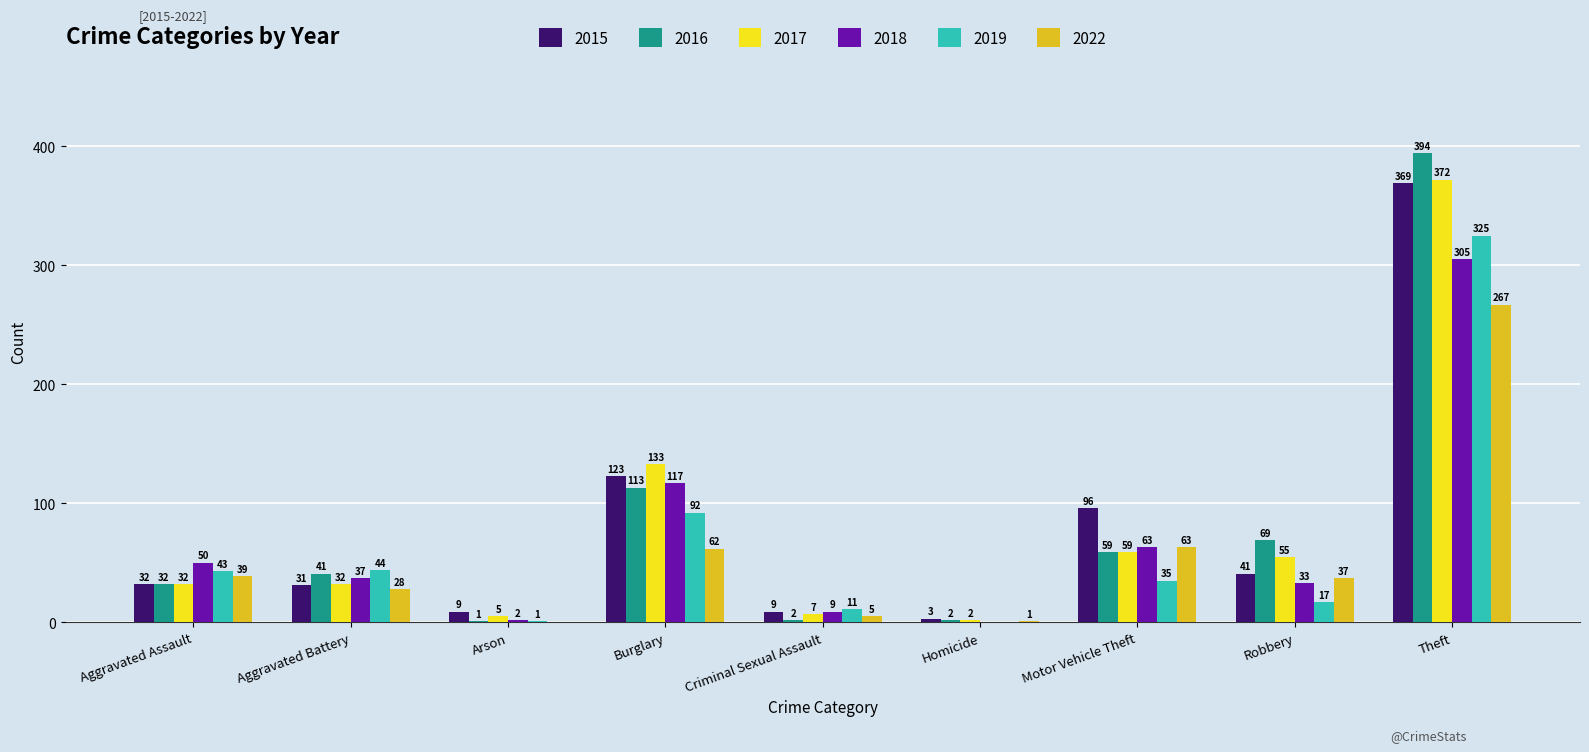

What are all the series names shown in the legend?

2015, 2016, 2017, 2018, 2019, 2022